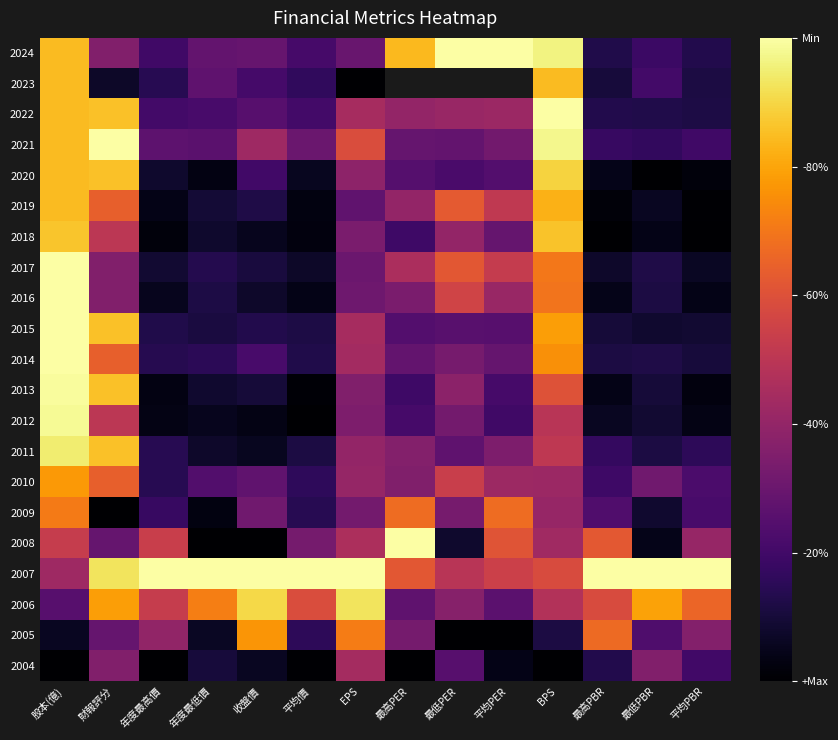

Which has a higher value, 財報評分 or 平均PBR?

財報評分